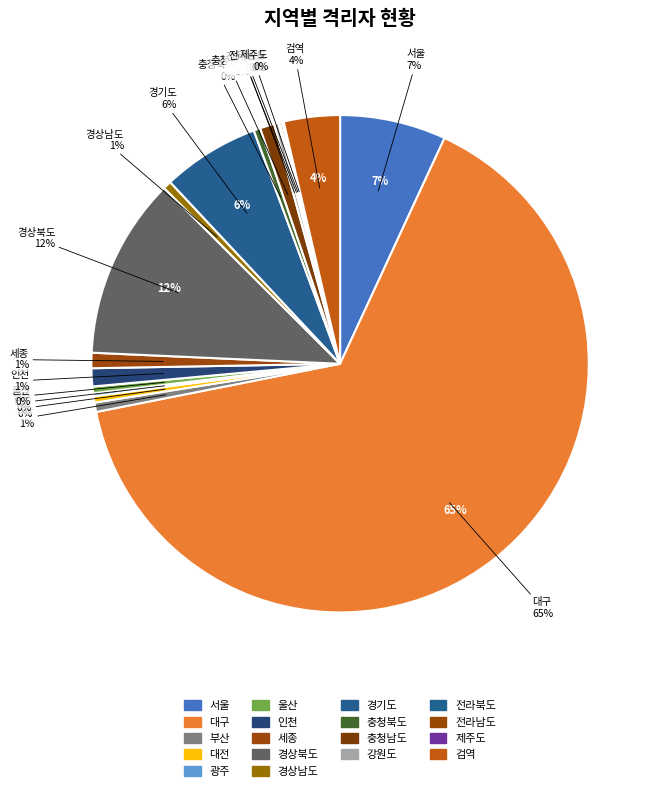

How many slices are in this pie chart?

18